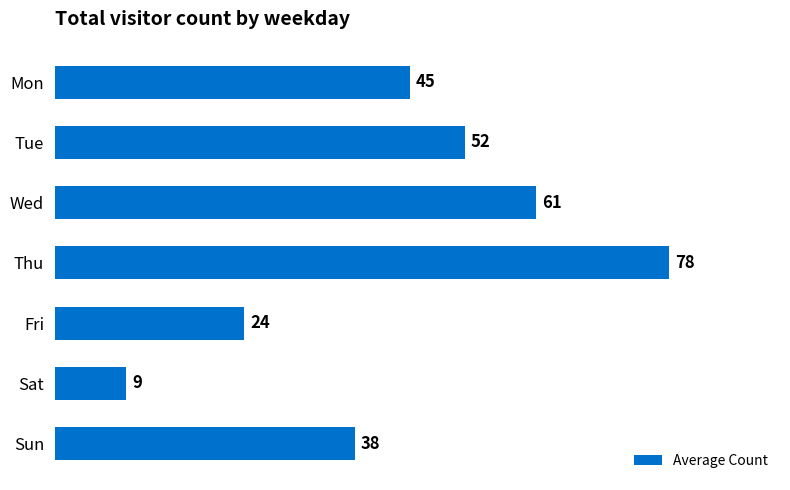

What is the value of the 4th bar from the top?

78